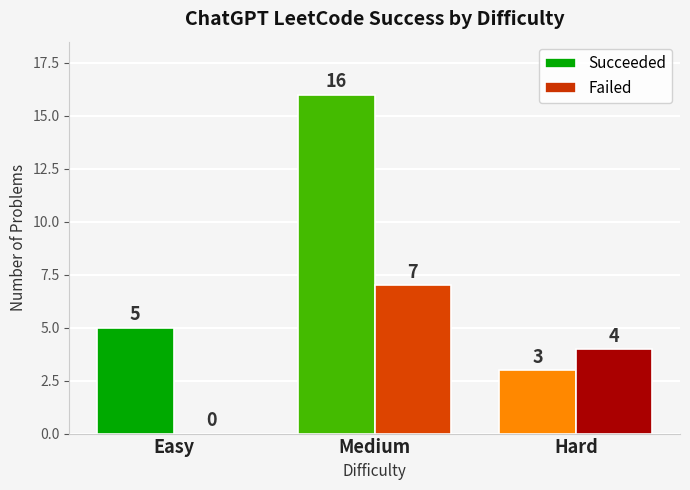

How many groups of bars are there?

3